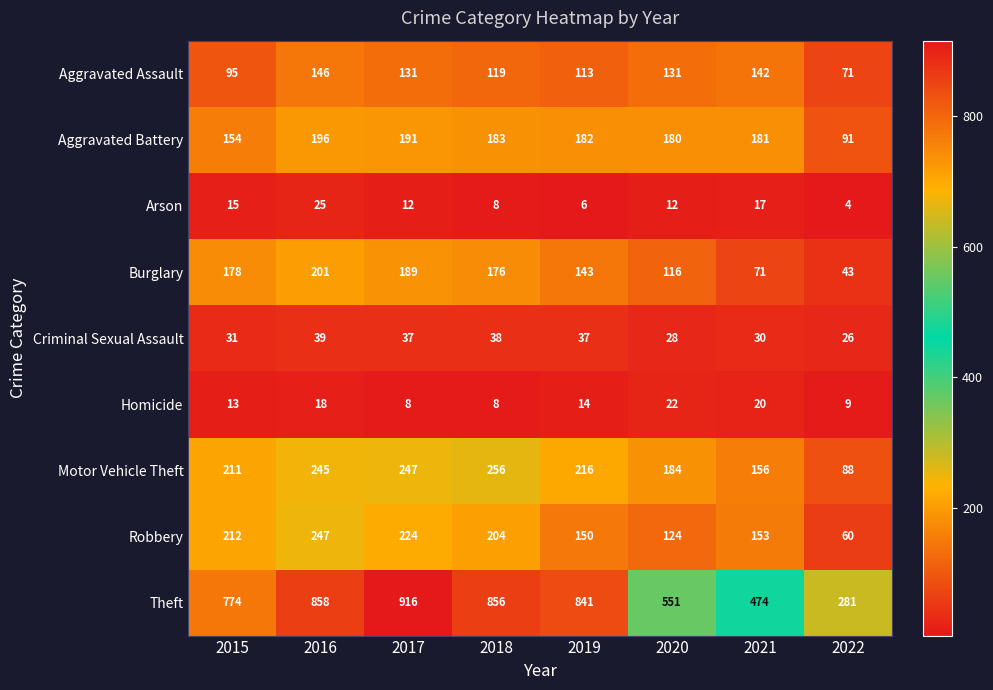

What is the total value across all series at 2017?

1955